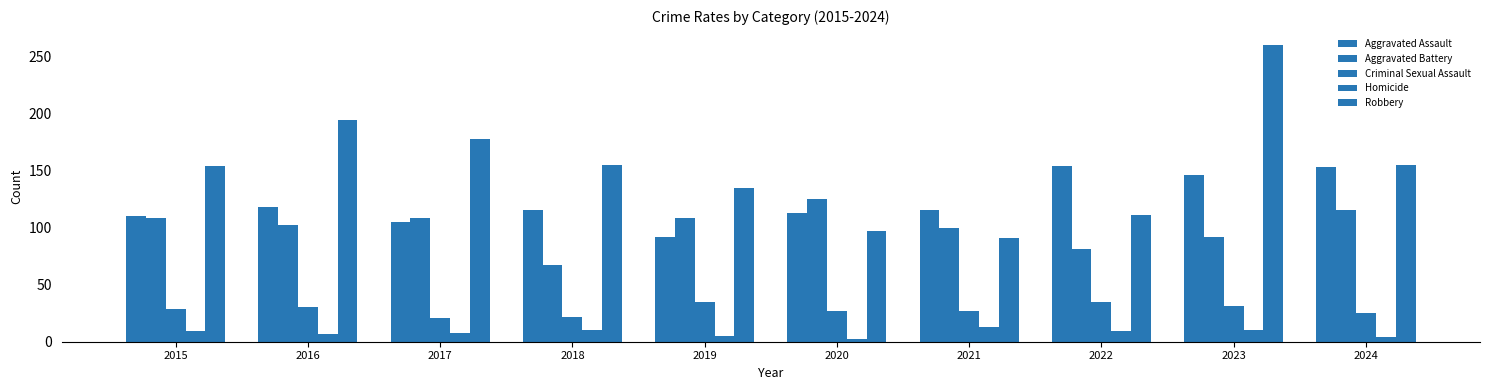

Rank the series by their maximum value, from lowest to highest.

Homicide, Criminal Sexual Assault, Aggravated Battery, Aggravated Assault, Robbery